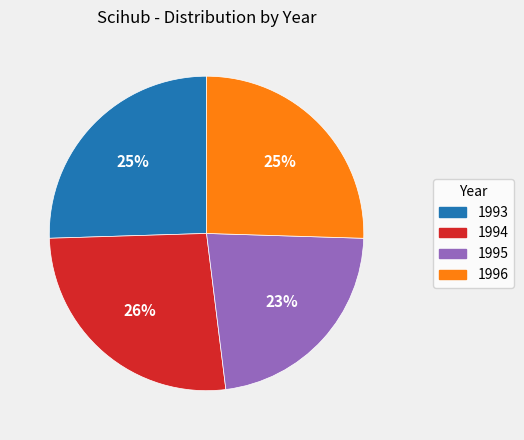

Is 1995 the majority of the pie?

No